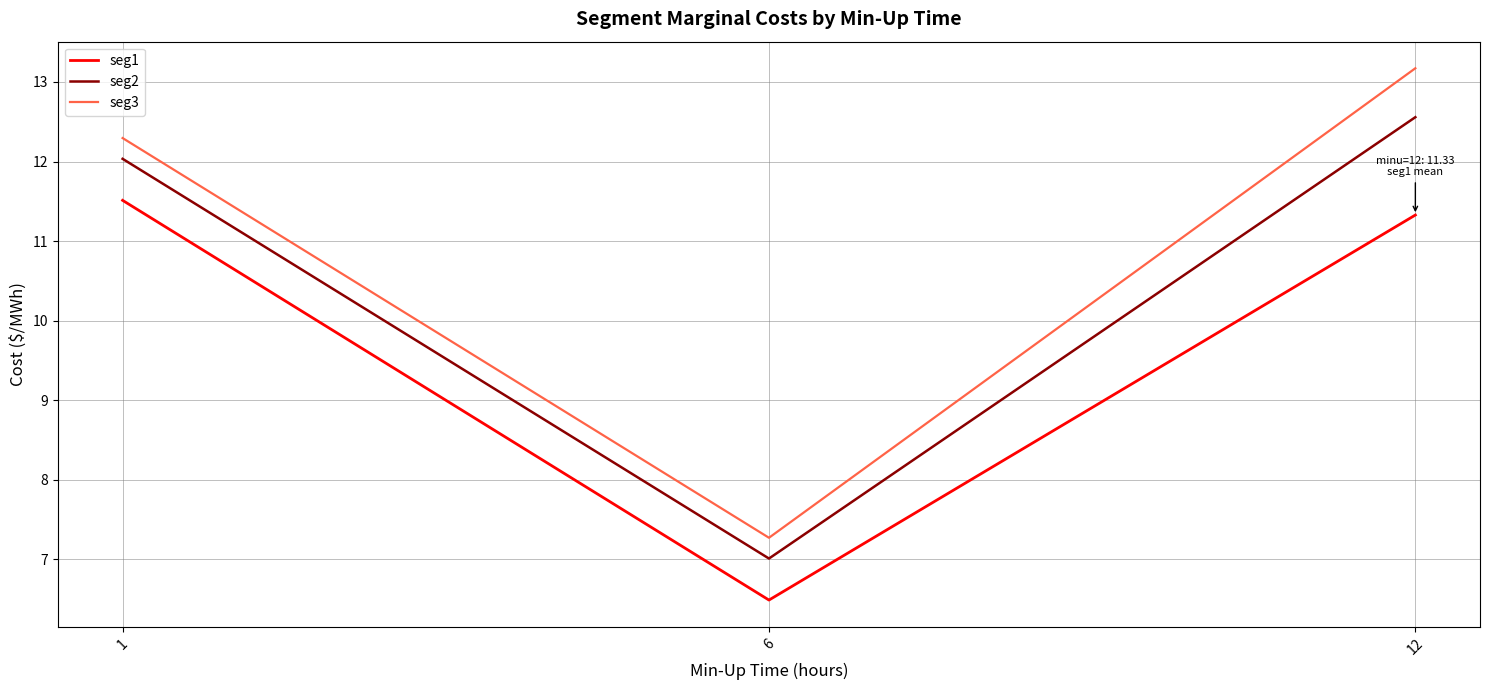

Which series has the largest range (max minus min)?

seg3